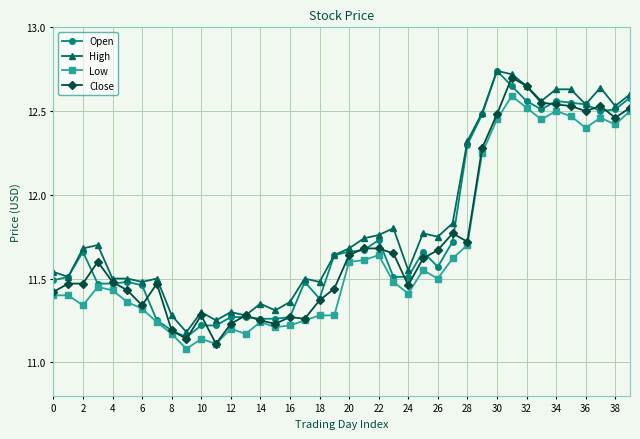

At how many categories does at least one series exceed 11?

40